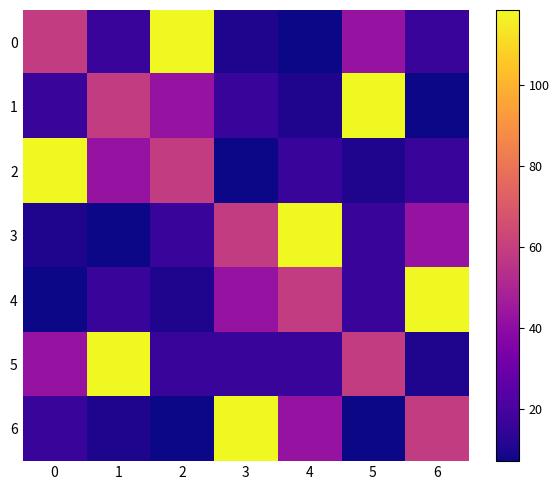

Count the number of categories in the chart.

7